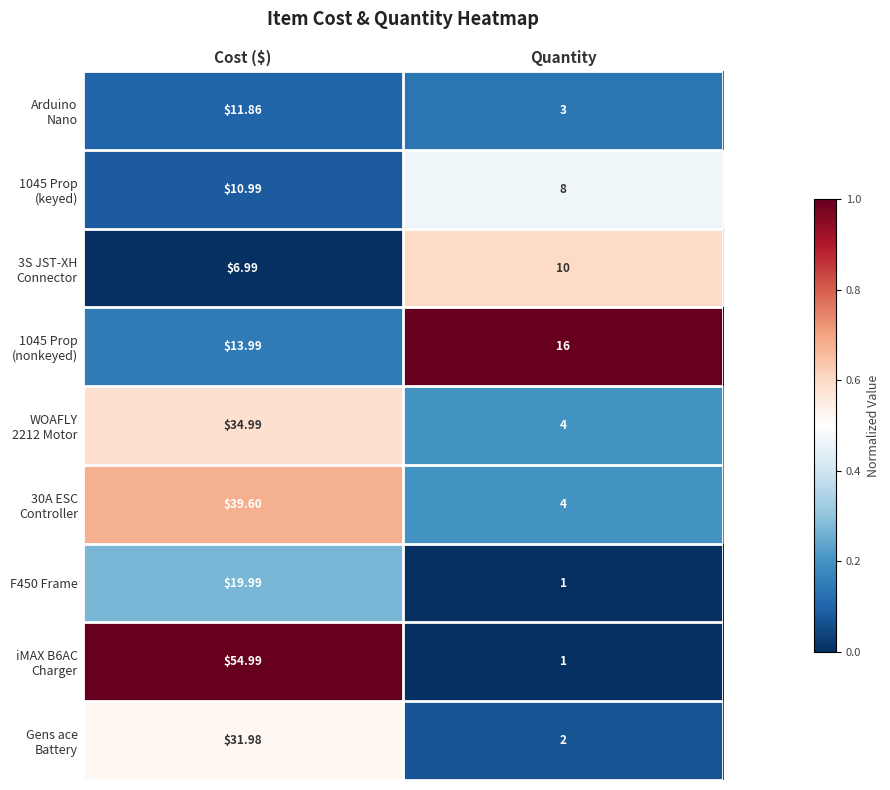

Where is F450 Frame nearest to the value 10?

Quantity